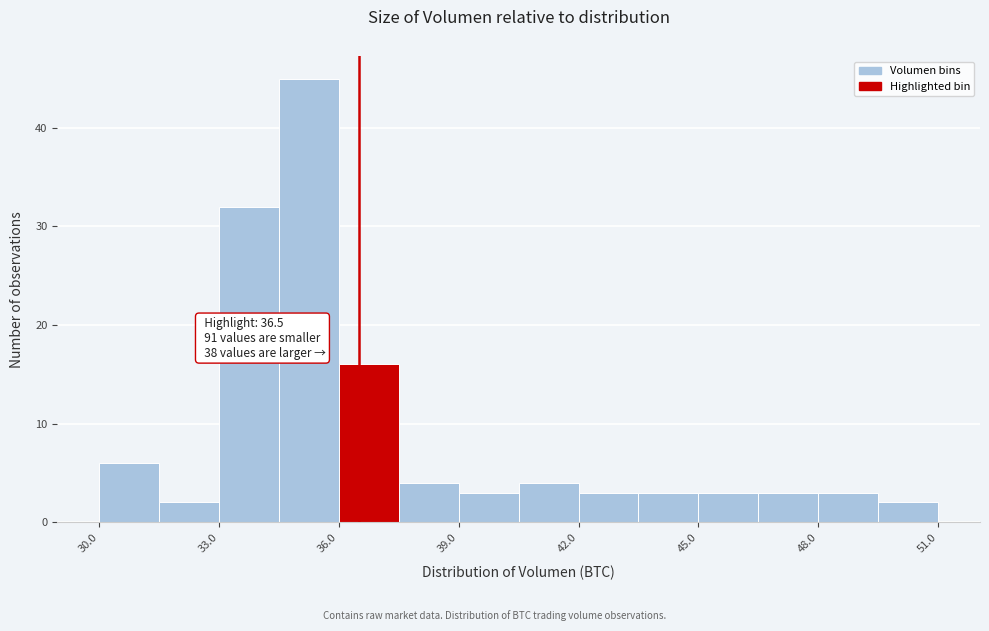

Read against the x-axis, roughly where is the centre of the tallest bar?

35.5